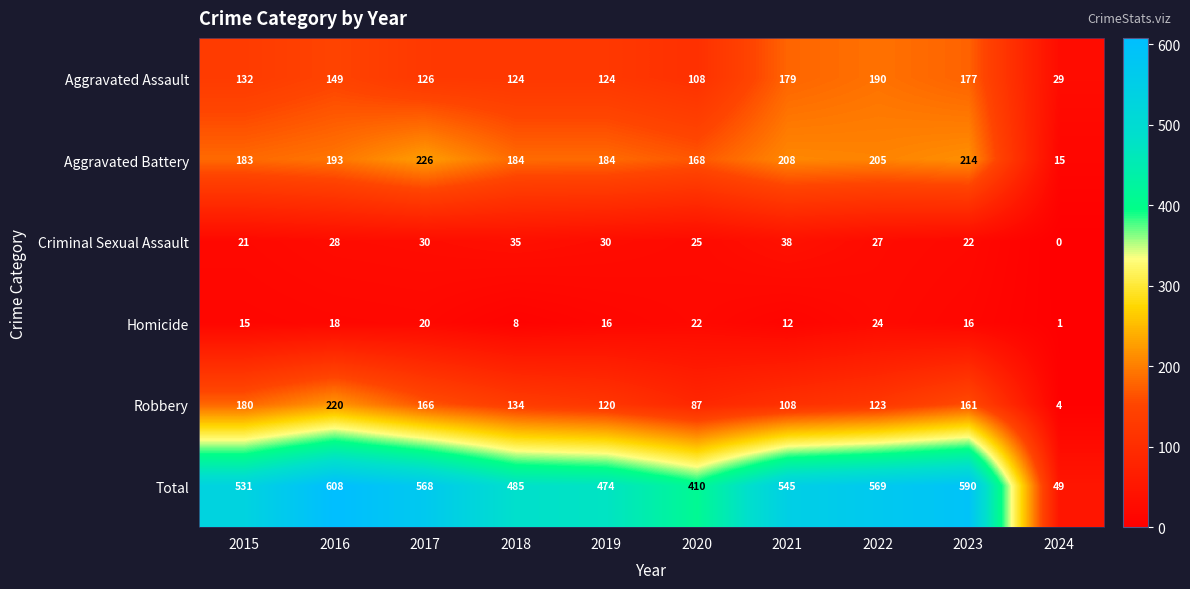

What is the total value across all series at 2015?

1062